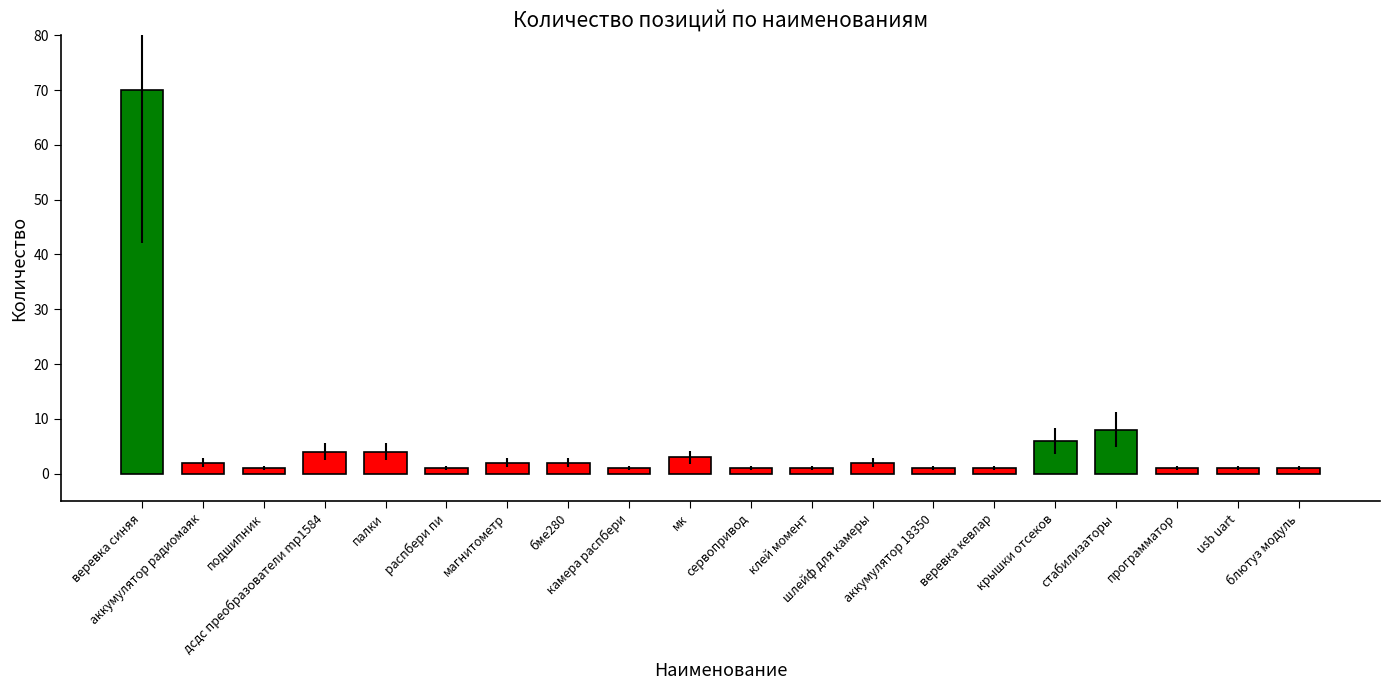

What is the change in value from камера распбери to стабилизаторы?

+7